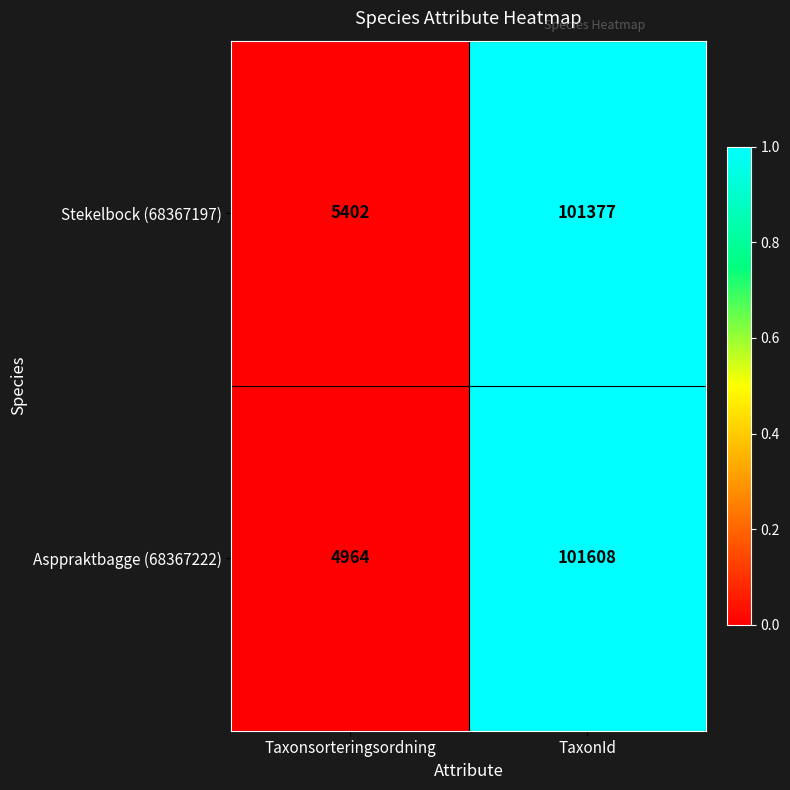

At which category does the chart reach its minimum across all series?

Taxonsorteringsordning